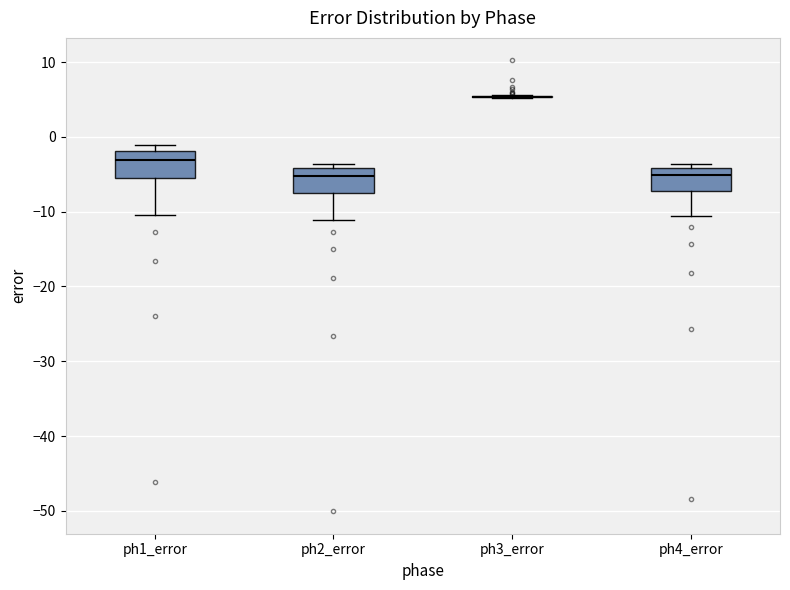

Reading left to right, read every box against the y-axis: the position of its median line, the range the box covers, and the ends of its whiskers. The values are not printed on the chart, so give them approximately, as read against the axis.

ph1_error: median -3, box -6 to -2, whiskers -10 to -1
ph2_error: median -5, box -8 to -4, whiskers -11 to -4 (just above the box's upper edge)
ph3_error: box collapsed to a line at 5, whiskers 5 to 6
ph4_error: median -5, box -7 to -4, whiskers -11 to -4 (just above the box's upper edge)